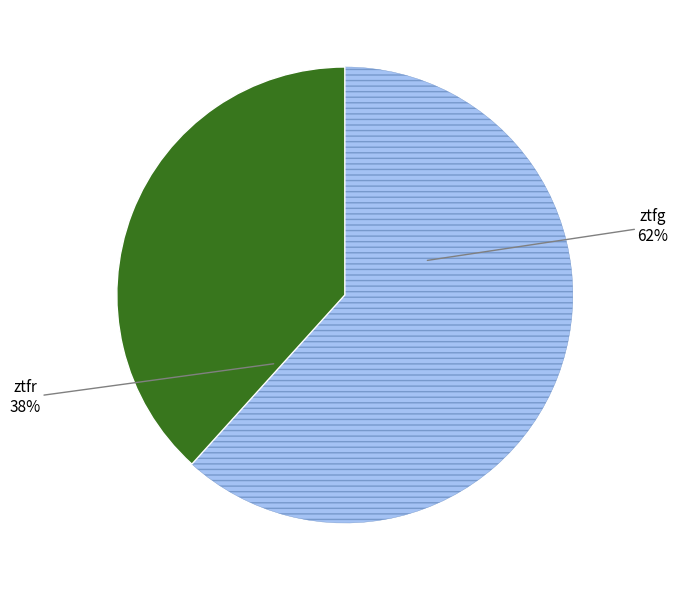

Is there a majority slice in this chart?

Yes